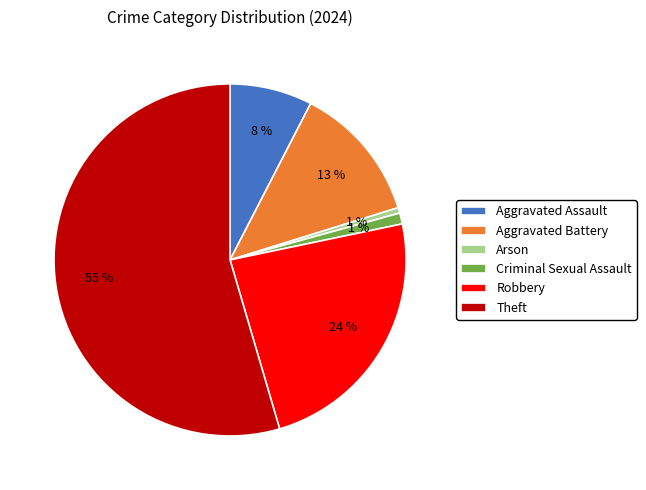

Between Arson and Aggravated Assault, which is larger?

Aggravated Assault